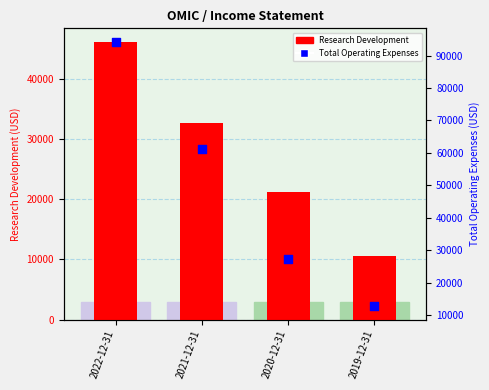

Which series has the widest spread of Y values?

Total Operating Expenses